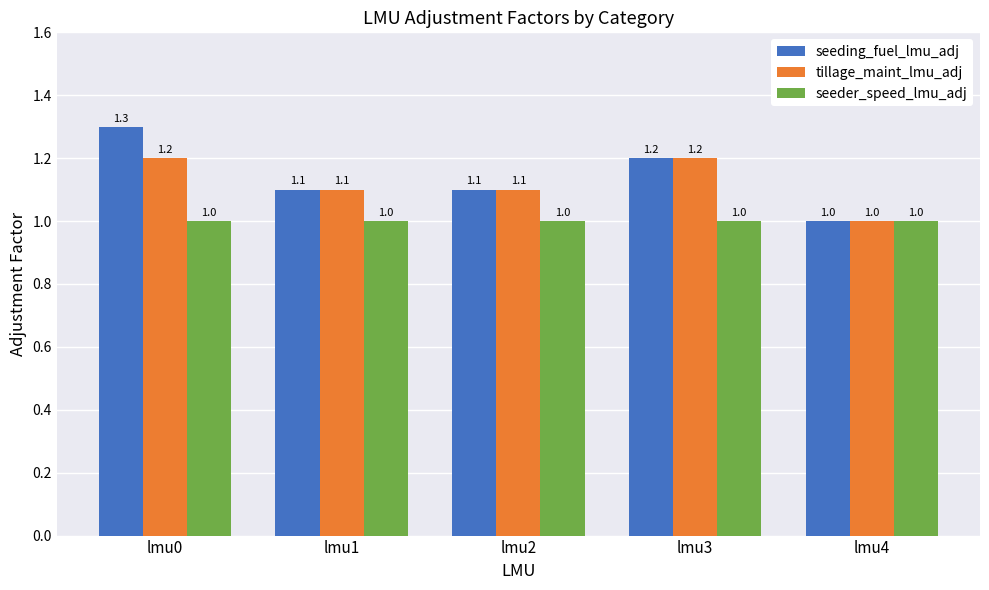

What is the average value of the seeding_fuel_lmu_adj series?

1.1